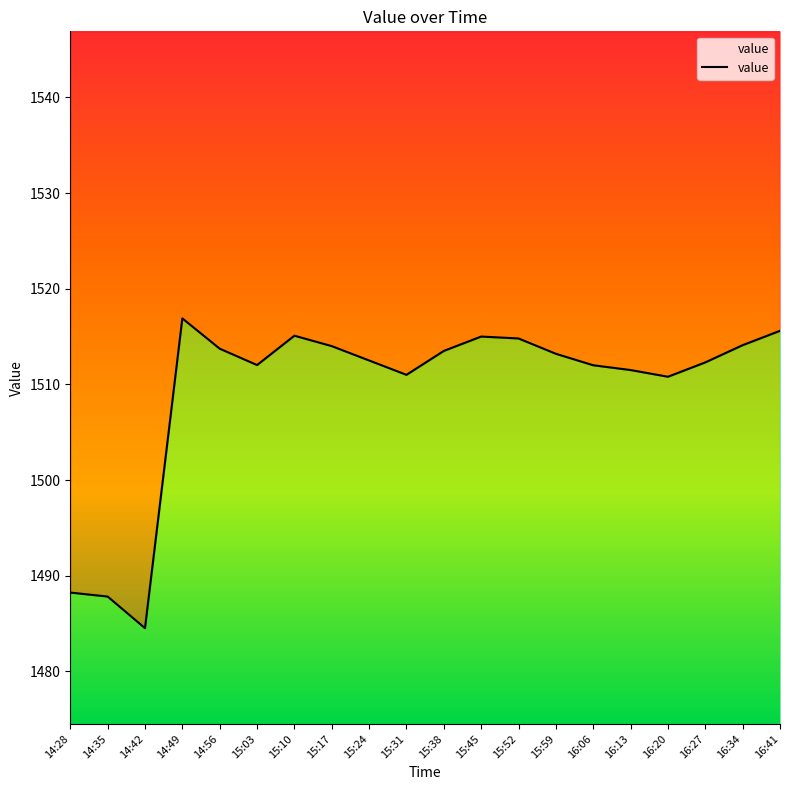

Where is the first local minimum?

14:42